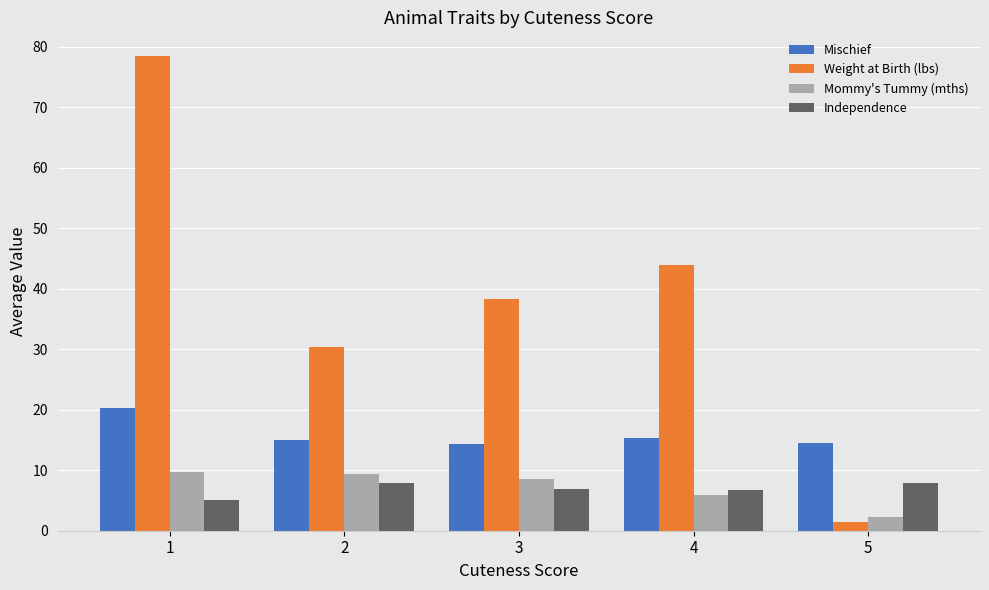

The value of Independence at 5 is 7.9. True or false?

True